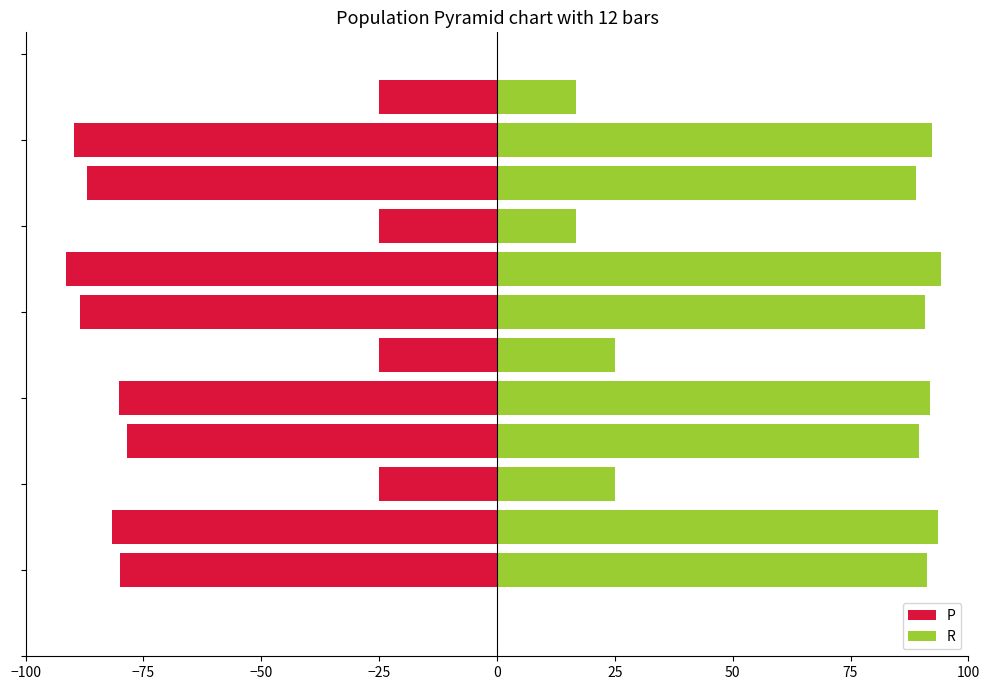

Which has a higher value, −50 or −75?

−50